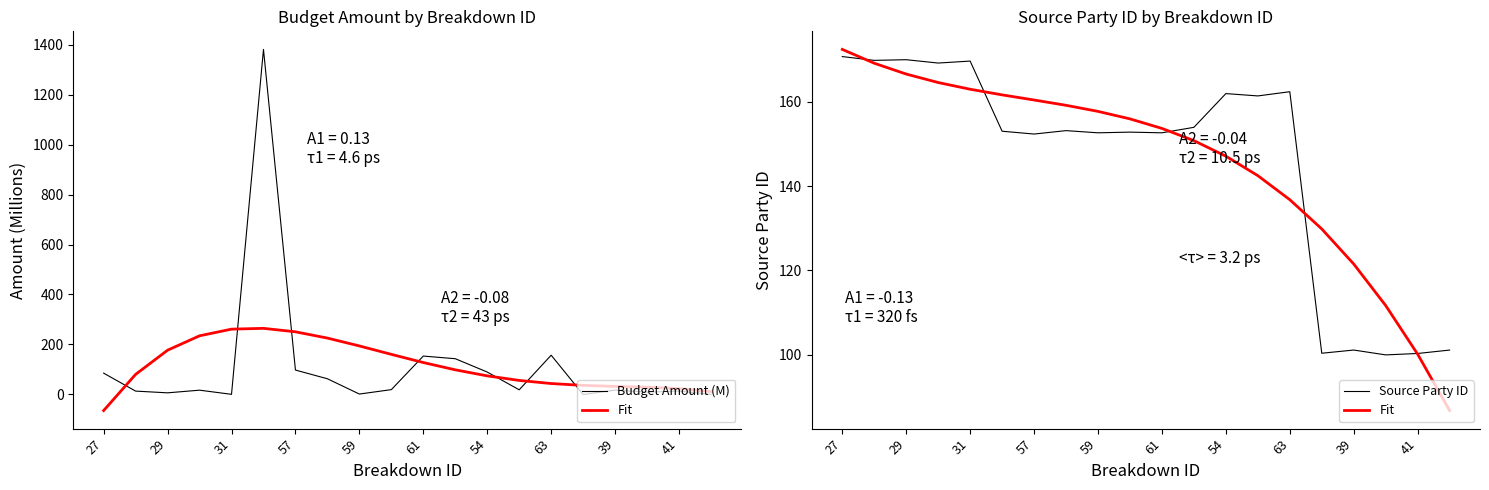

What is the difference between the maximum and second lowest values in the Source Party ID series?

70.5